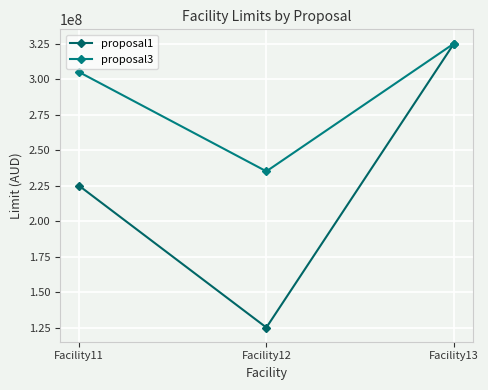

What is the difference between the maximum and second lowest values in the proposal1 series?

100000000